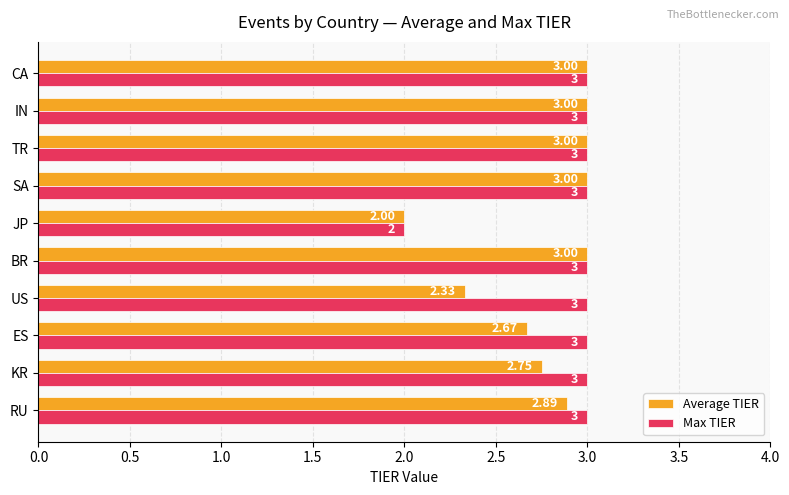

What is the greatest value displayed?

3.0